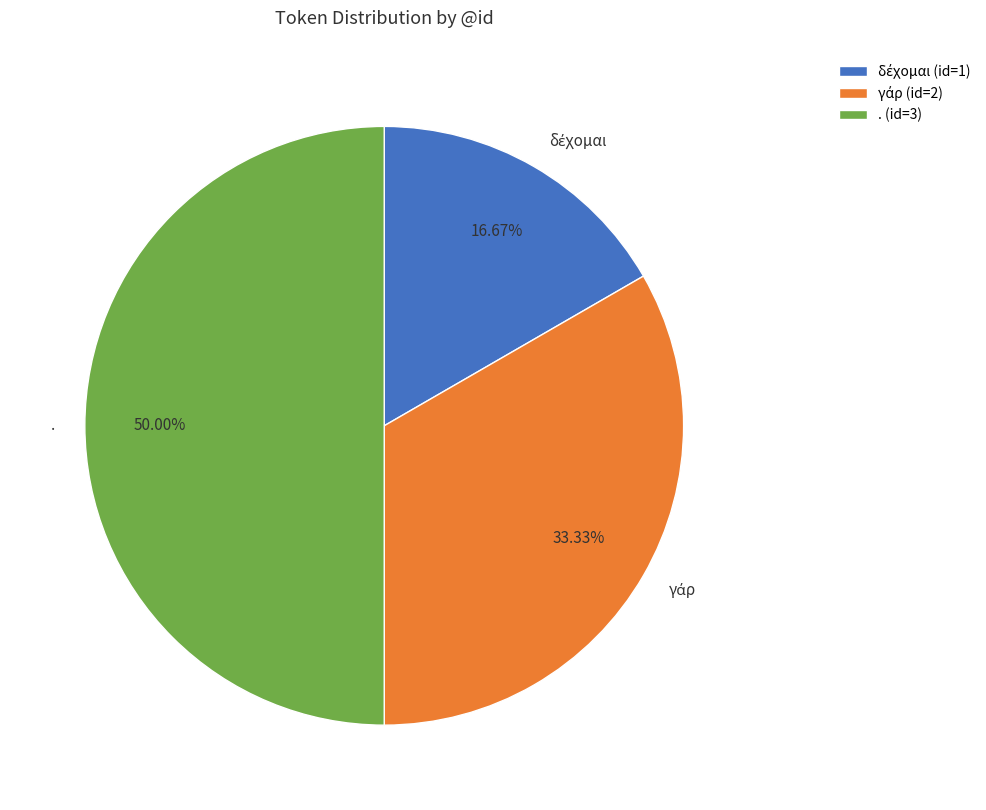

Does γάρ account for over 50% of the chart?

No